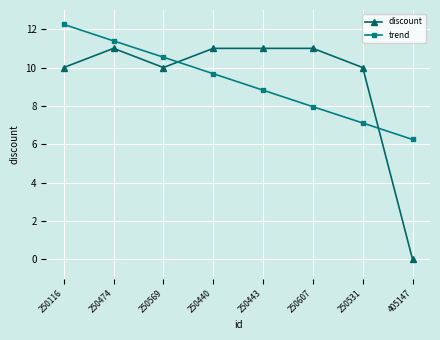

What is the approximate value of discount at 250531?

10.0